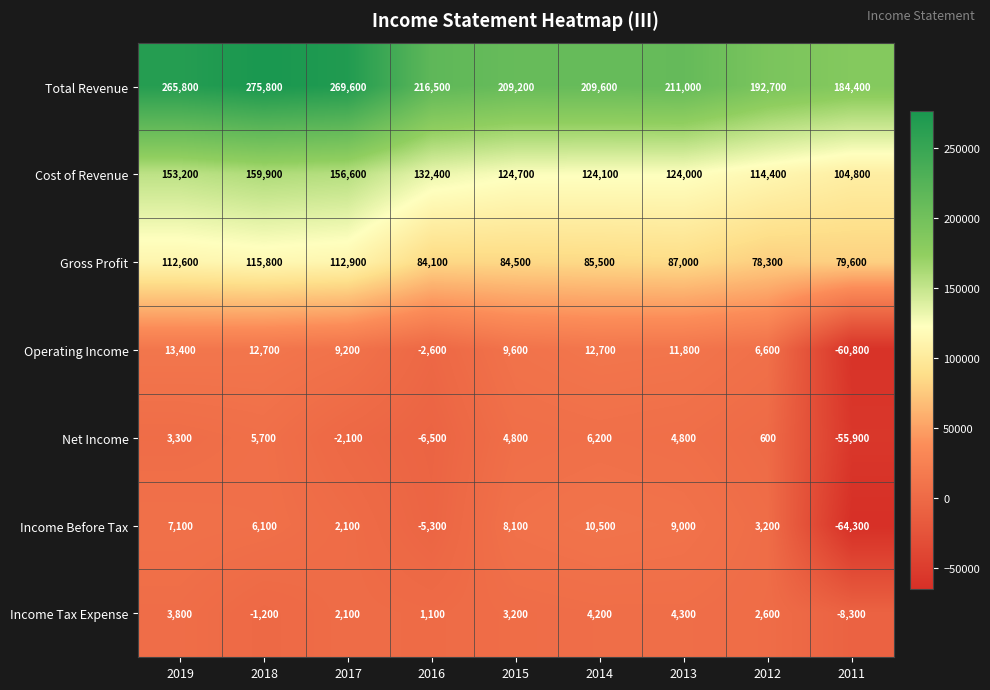

Which series has the largest range (max minus min)?

Total Revenue